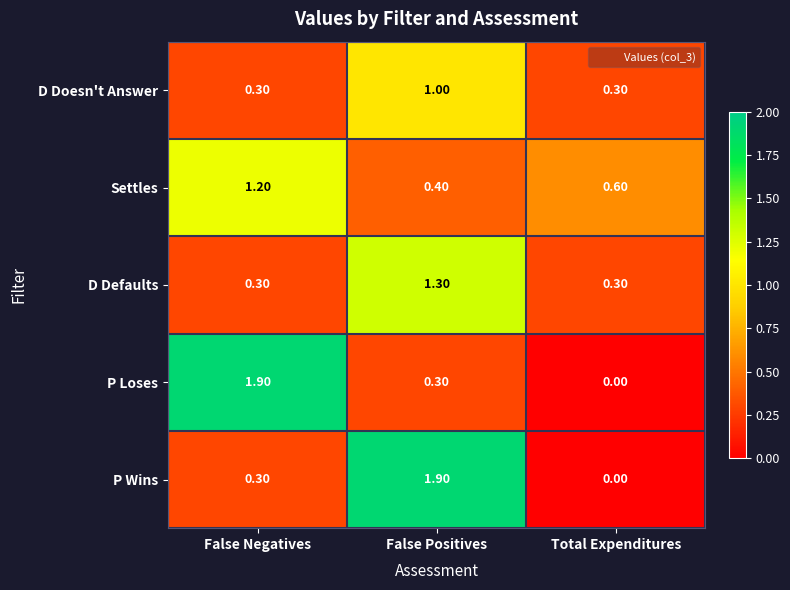

Rank the categories by P Loses value from lowest to highest.

Total Expenditures, False Positives, False Negatives